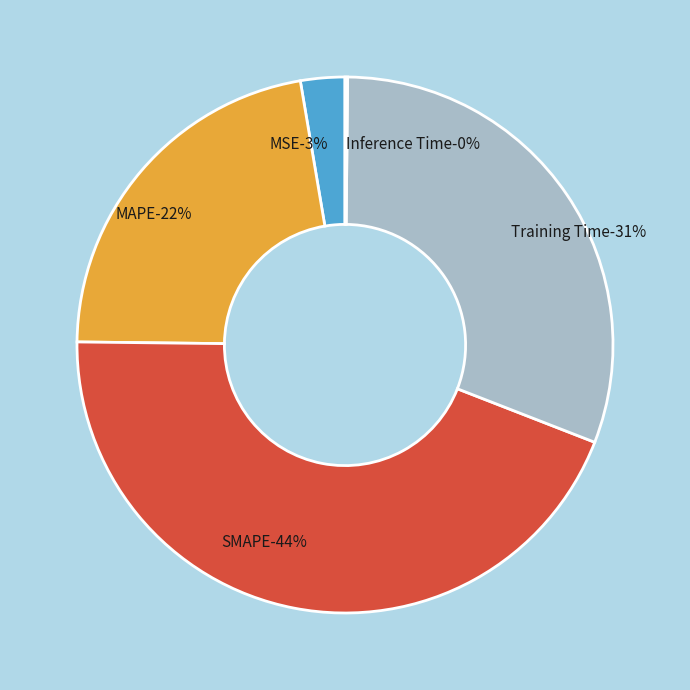

Which category has the biggest portion of the pie?

SMAPE